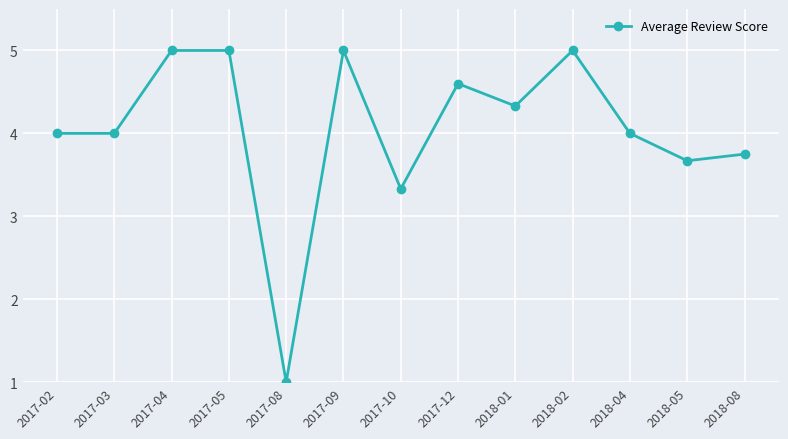

True or false: there are more than 2 points higher than both neighbors.

True